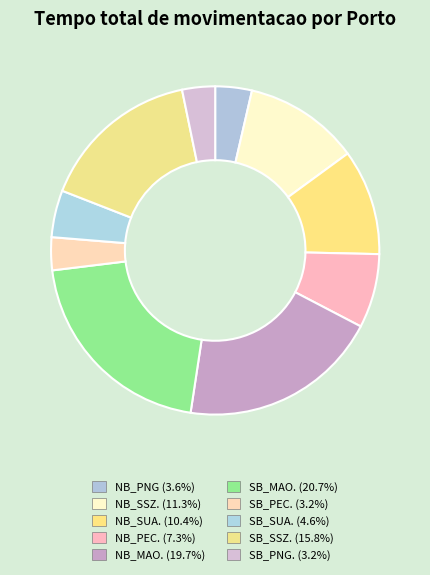

How many segments does this pie chart have?

10